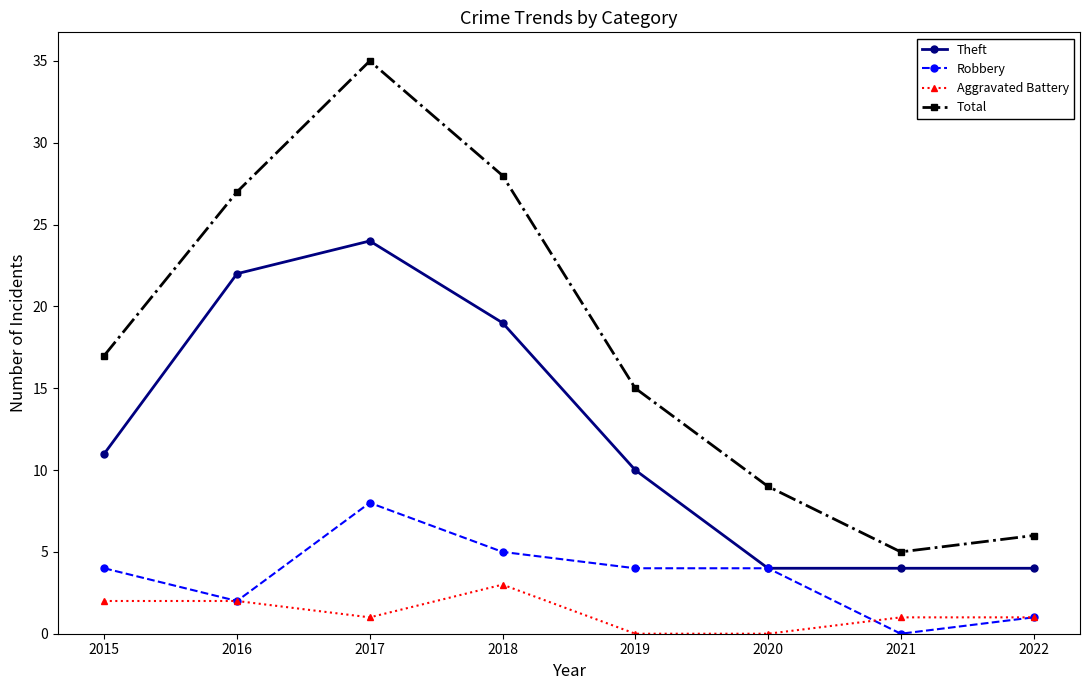

Which category has the highest value in the Robbery series?

2017